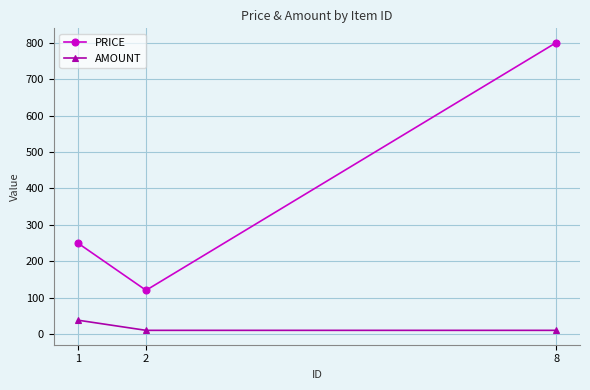

Which series has the widest spread of values?

PRICE